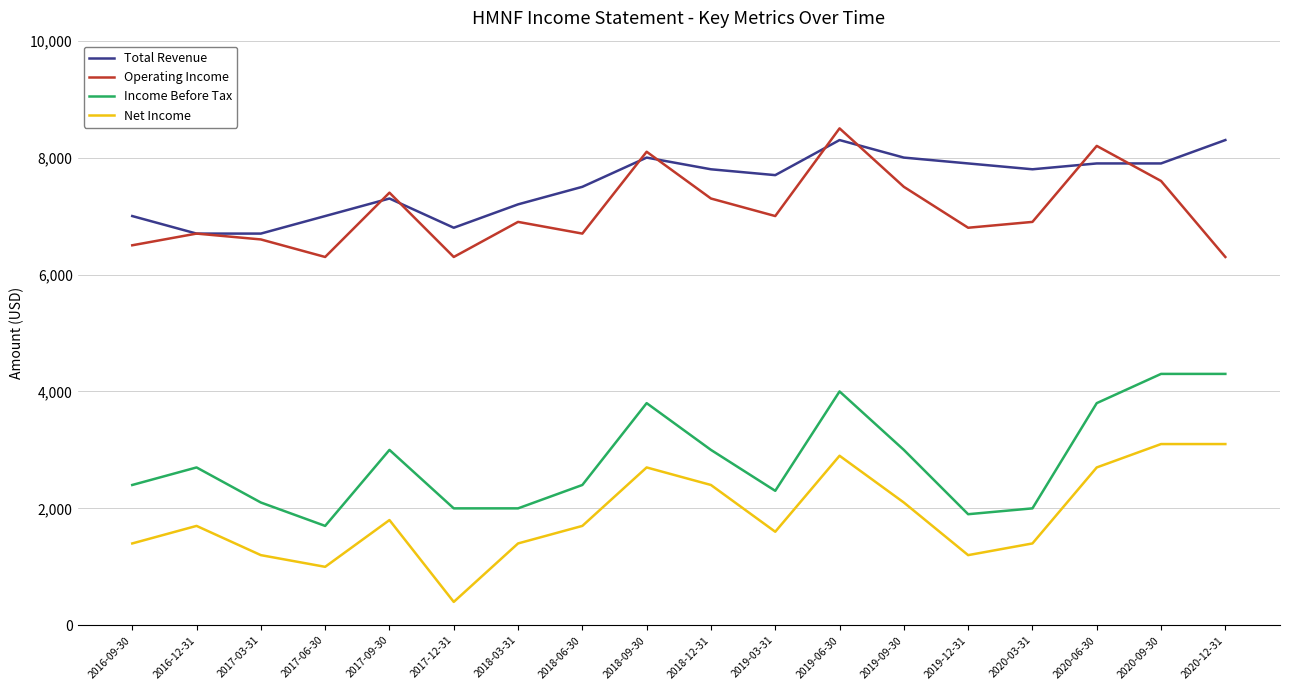

What is the sum of all Net Income values?

33800